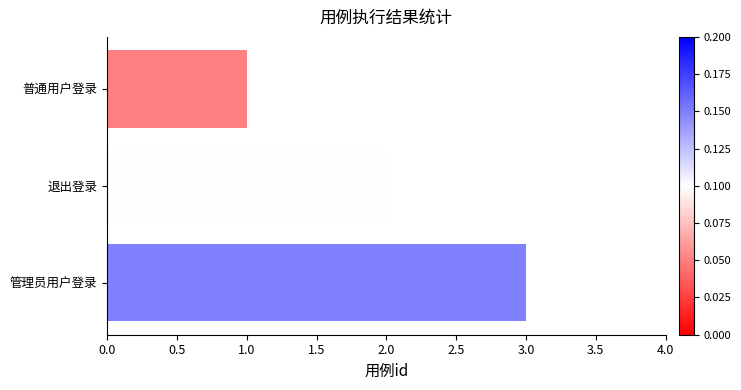

How many data points are less than 2?

1